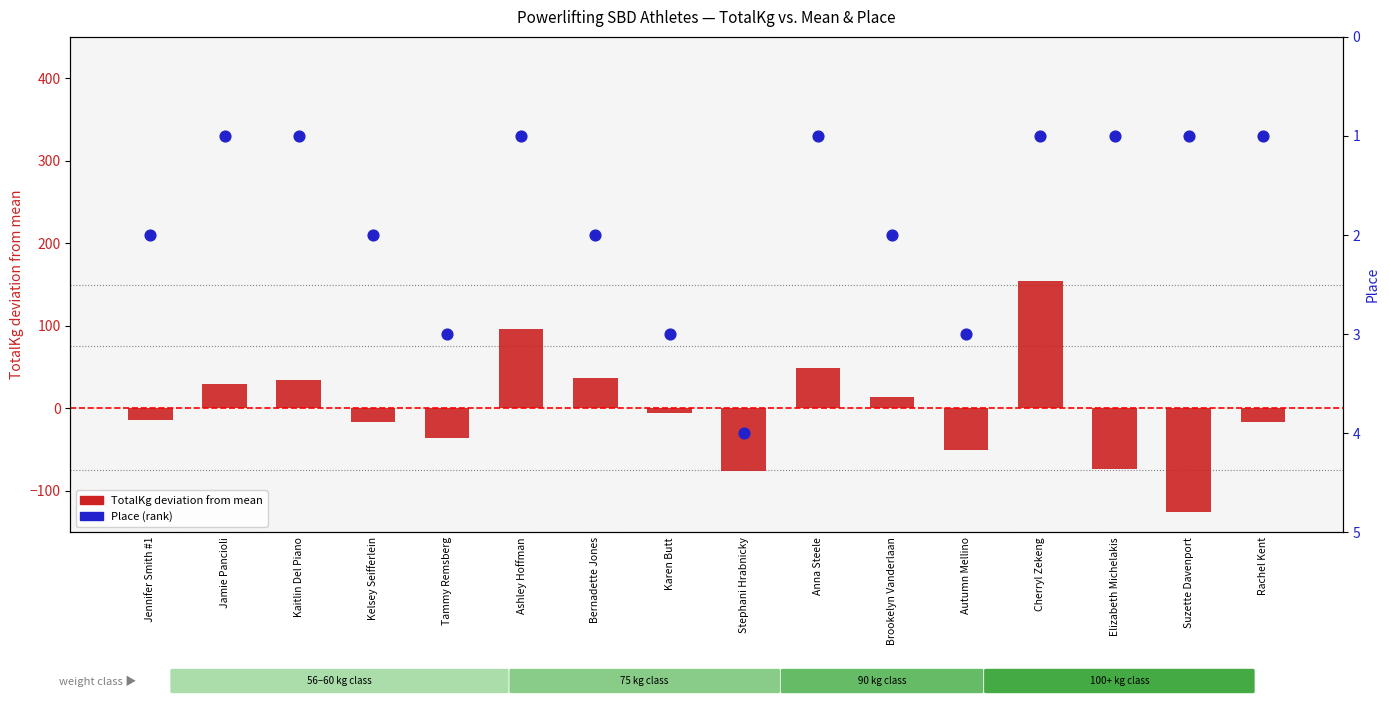

Which series reaches the minimum Y coordinate?

TotalKg deviation from mean